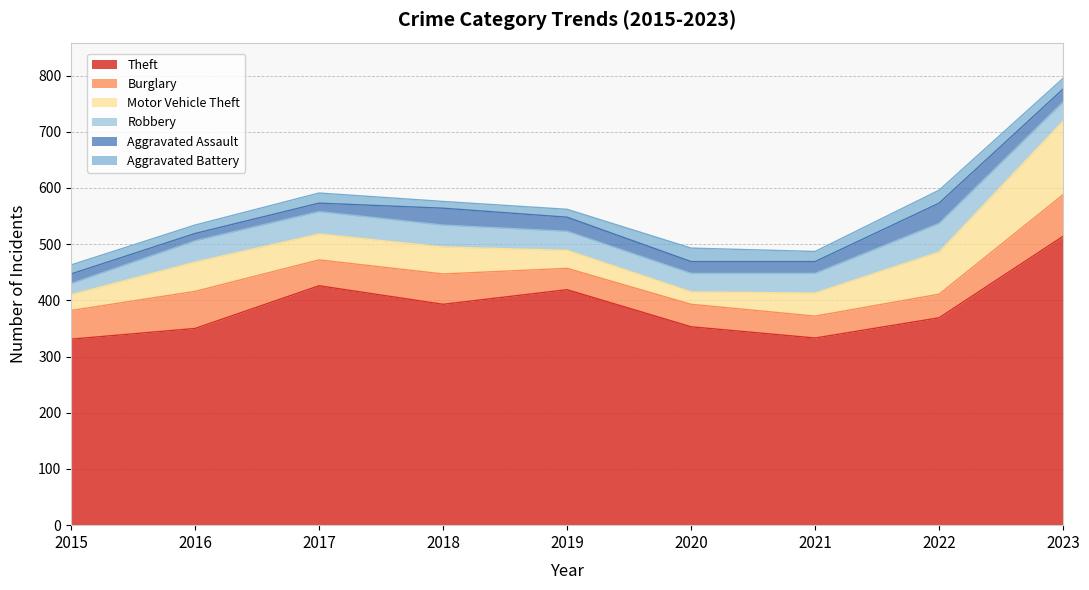

True or false: Aggravated Battery and Motor Vehicle Theft intersect in this chart.

True